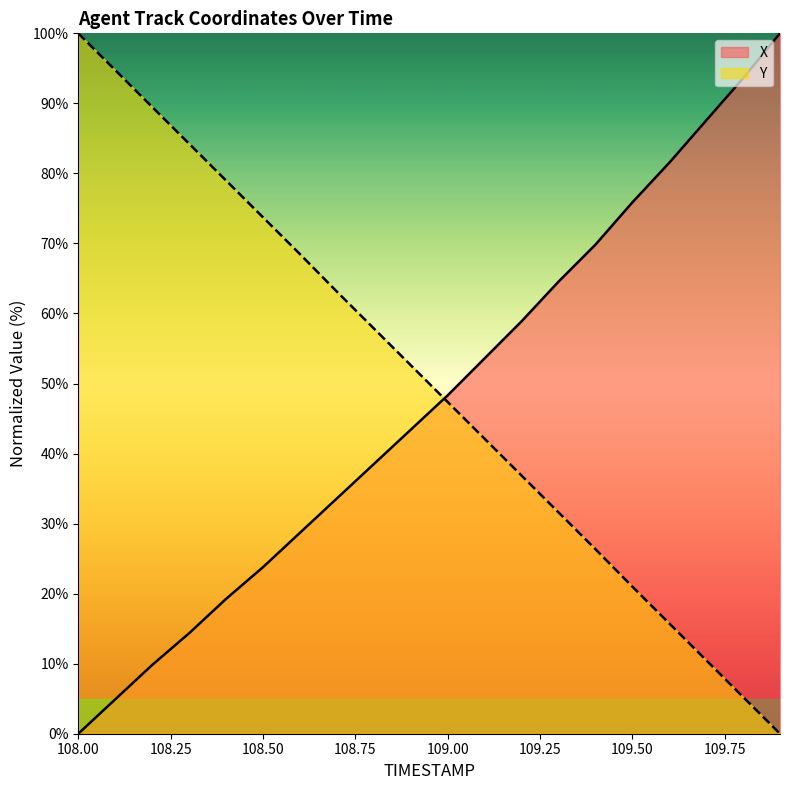

What is the difference between the second highest and second lowest values in the X series?

88.7